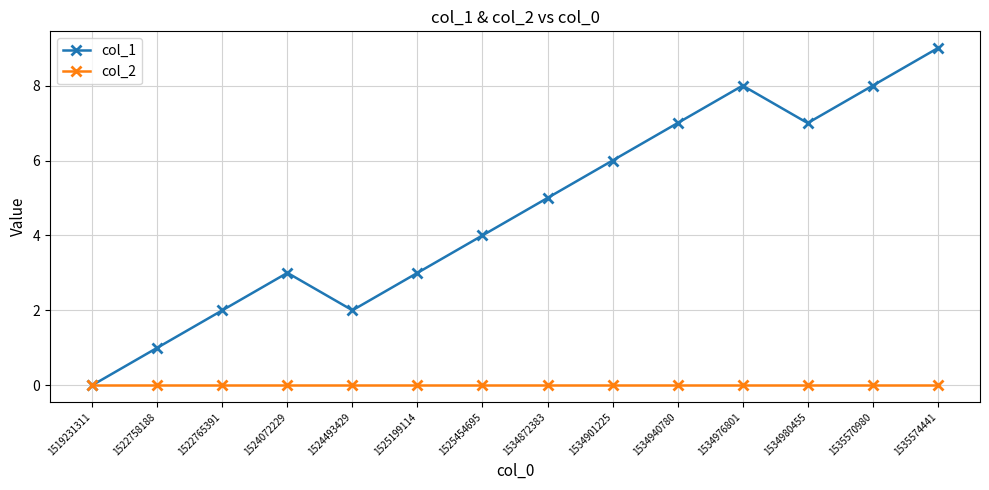

Is the value of col_1 at 1534980455 greater than the value of col_2 at 1524493429?

Yes